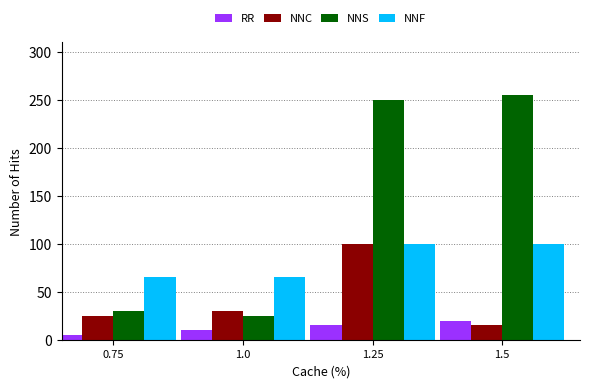

Reading left to right, extract all data points from this chart.

RR: 5	10	15	20
NNC: 25	30	100	15
NNS: 30	25	250	255
NNF: 65	65	100	100